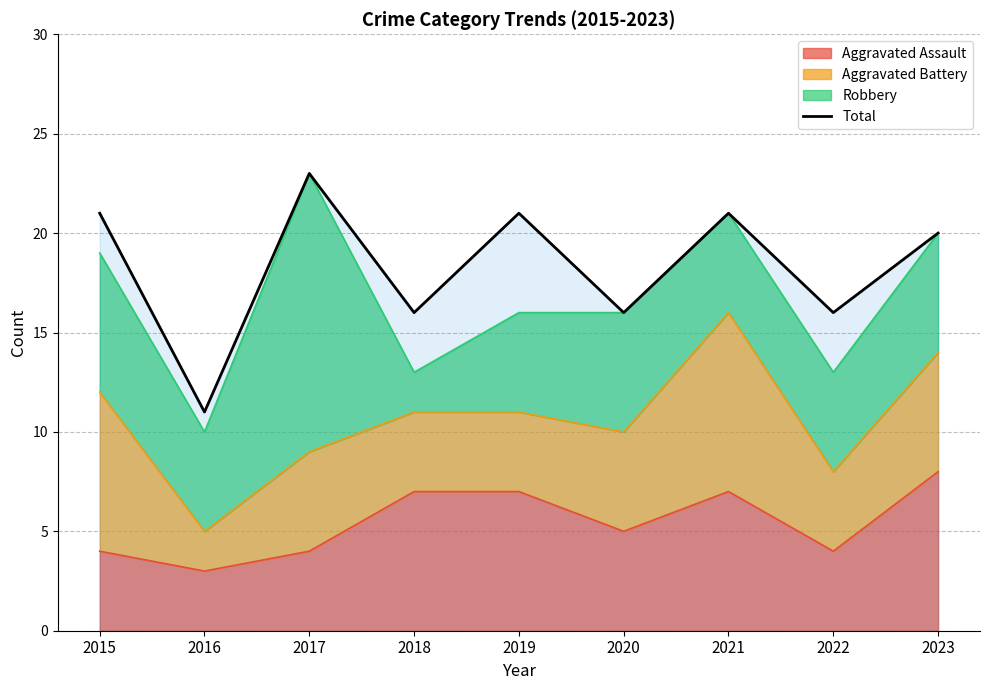

Rank the categories by value from lowest to highest.

2016, 2018, 2020, 2022, 2023, 2015, 2019, 2021, 2017